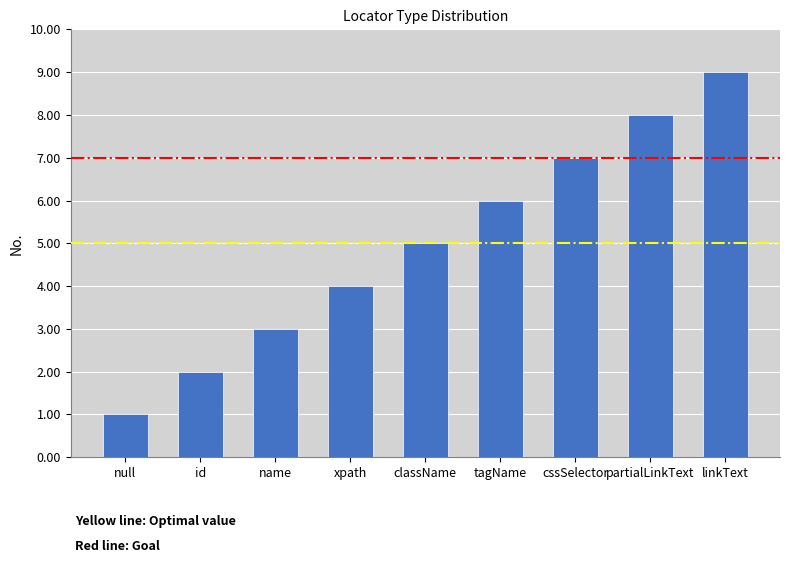

List the labels in order of value, largest first.

linkText, partialLinkText, cssSelector, tagName, className, xpath, name, id, null